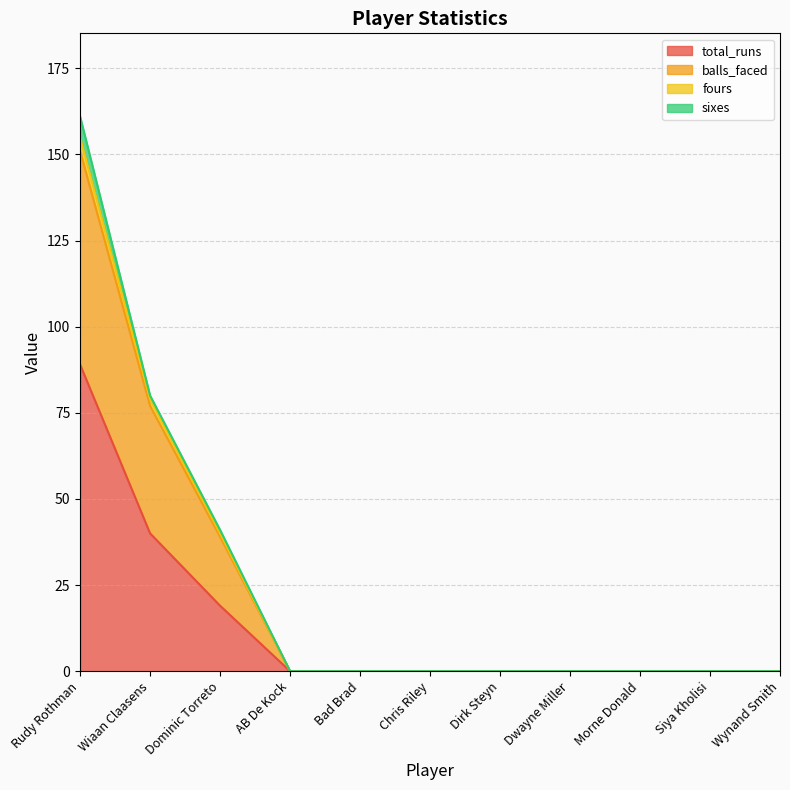

At which category is the sum across all series the highest?

Rudy Rothman